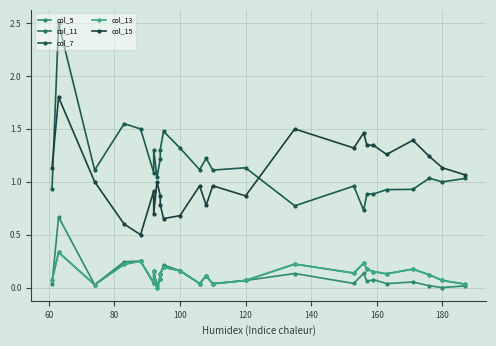

Read the col_13 value at 100.

0.2